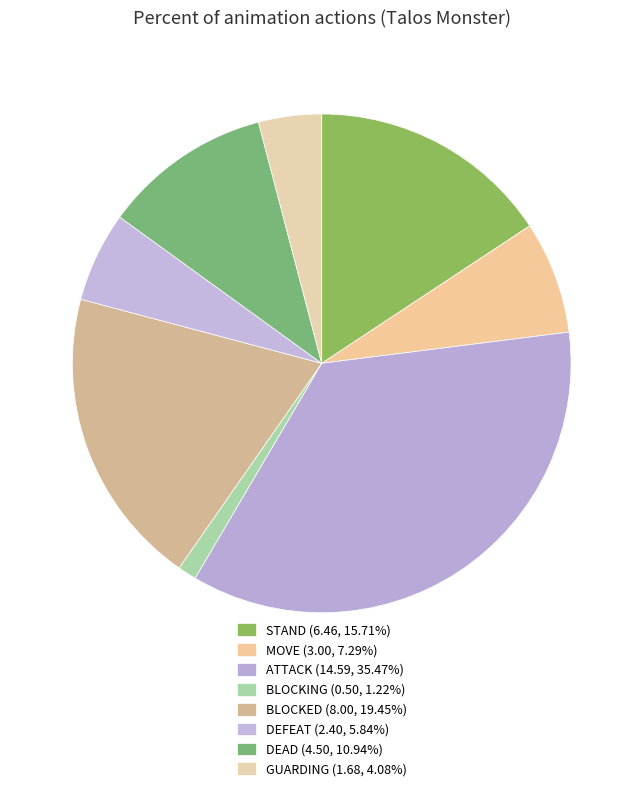

What is the smallest slice in the pie chart?

BLOCKING